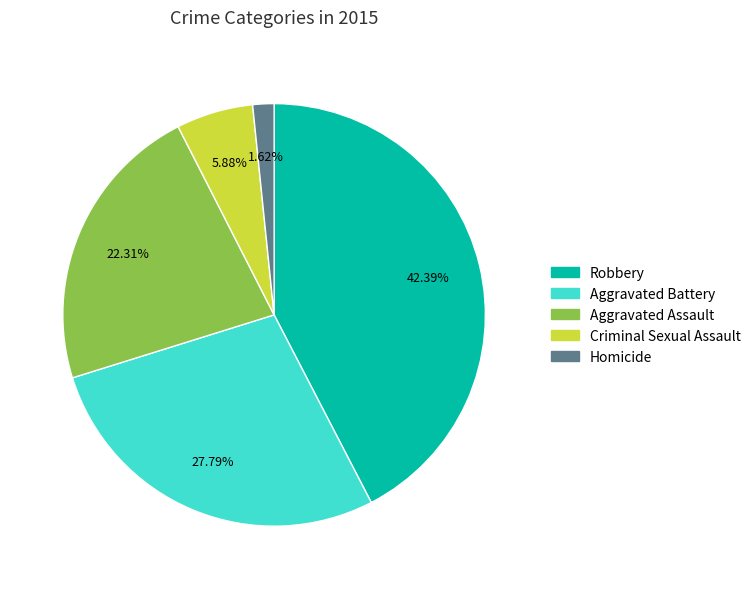

To the nearest percent, what percentage of the pie is Homicide?

2%